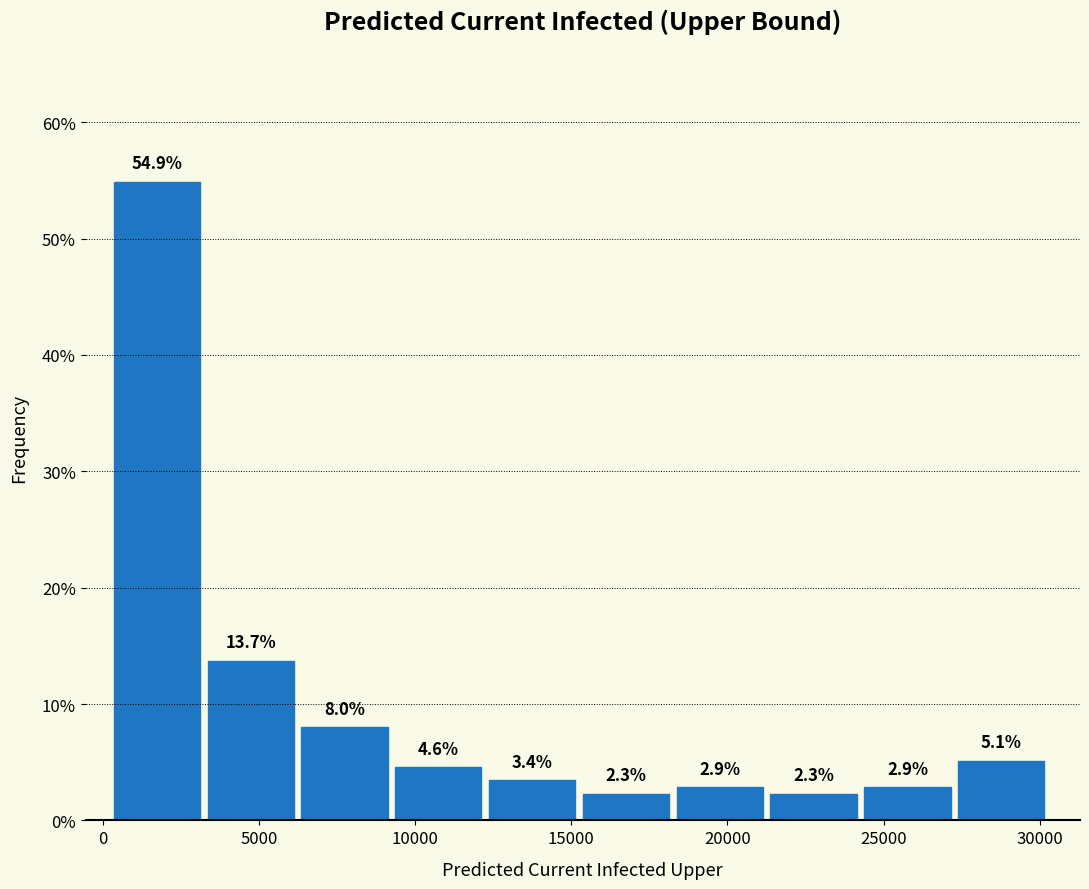

What is the height of the bar covering 3500 to 6500 on the x-axis? The bar edges are not printed on the chart, so give them approximately, as read against the axis.

13.7